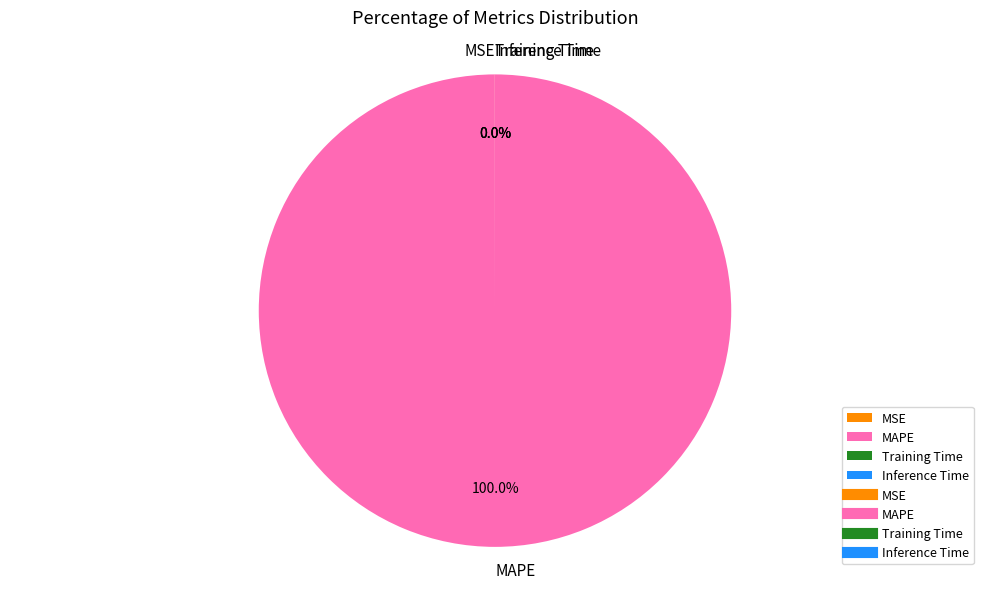

What is the largest slice in the pie chart?

MAPE